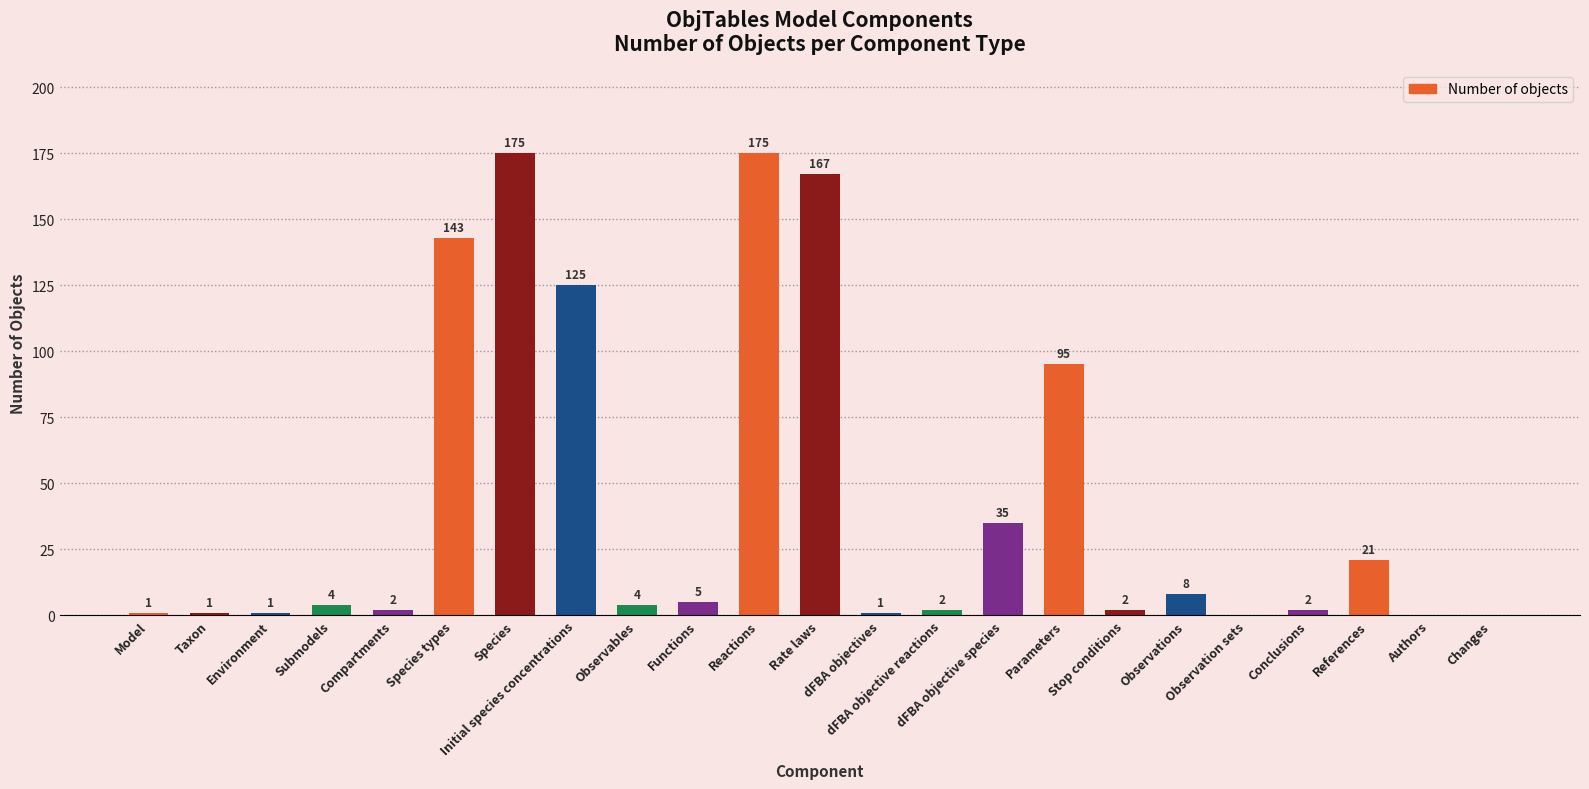

What value does the data have at Observations?

8